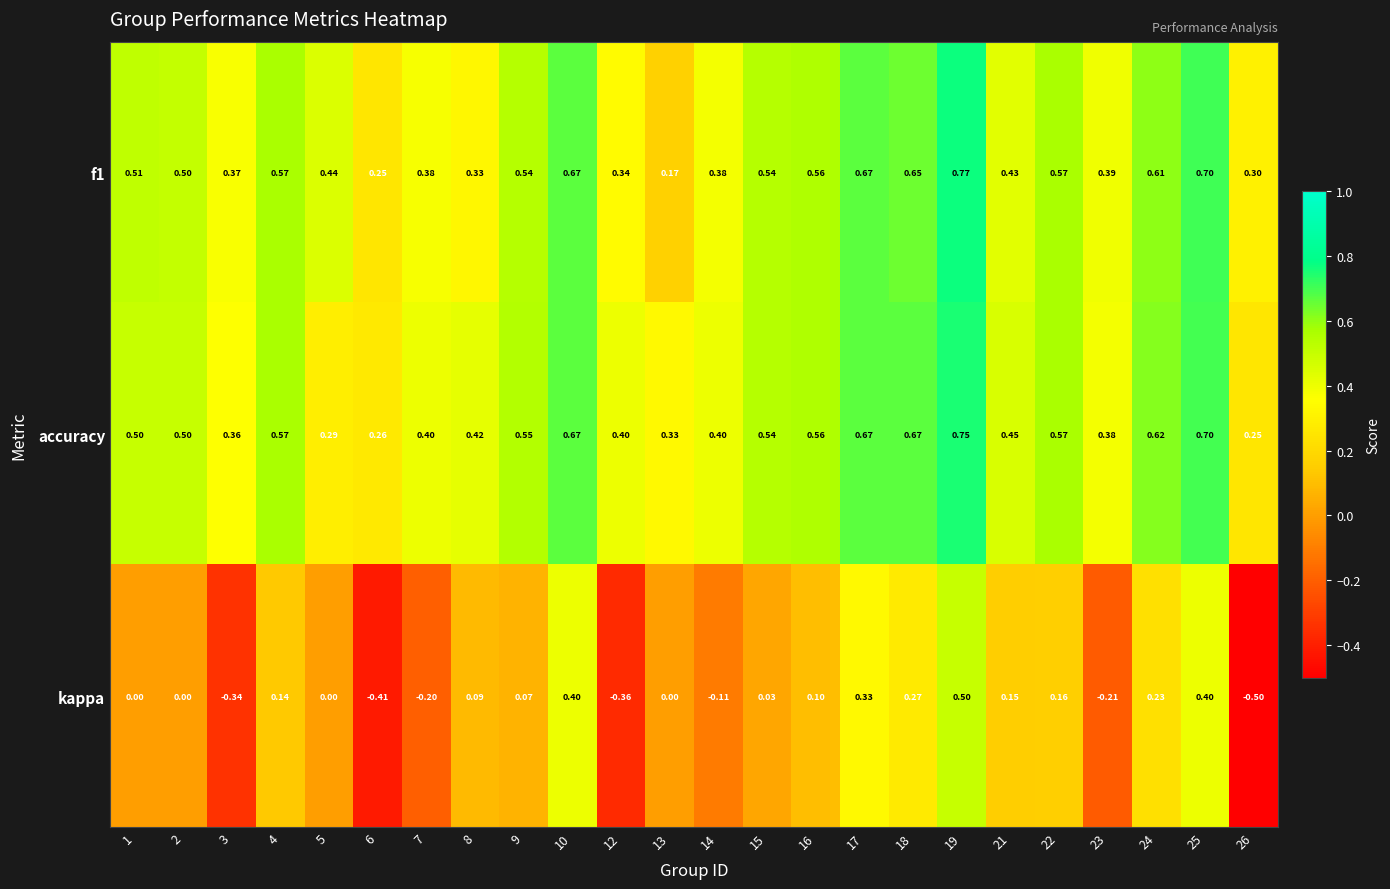

Which series has the widest spread of values?

kappa